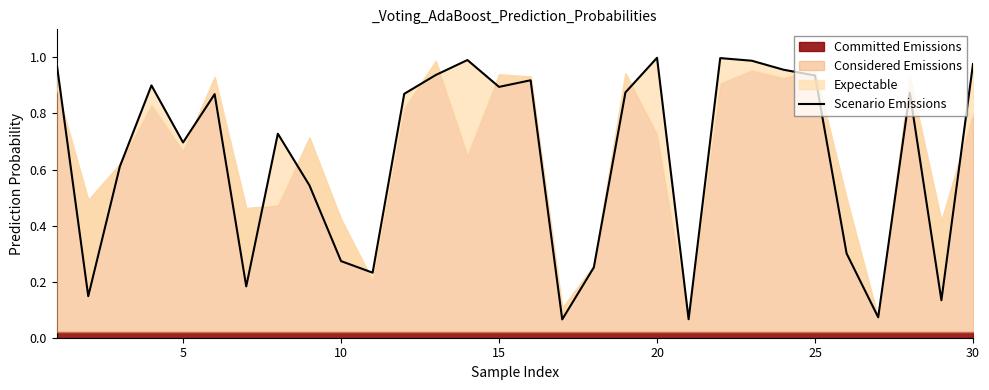

How many interior local peaks (higher than both neighbors) does the data have?

8